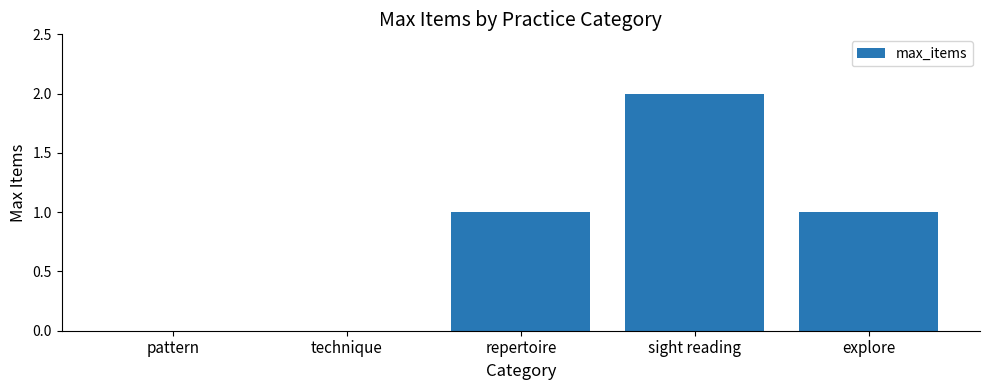

What is the change in value from pattern to repertoire?

+1